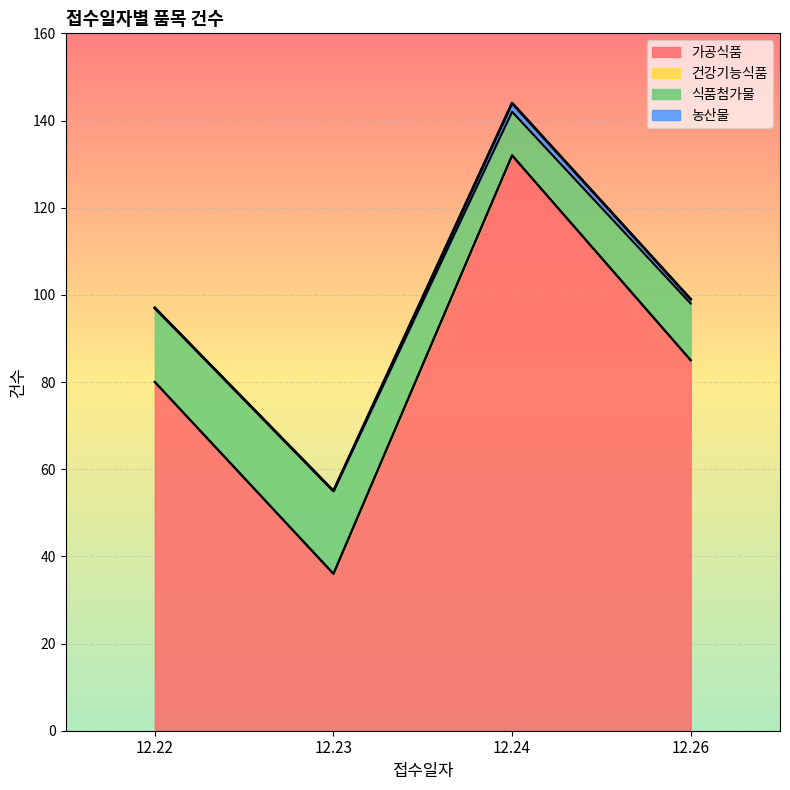

At which category is the sum across all series the highest?

12.24